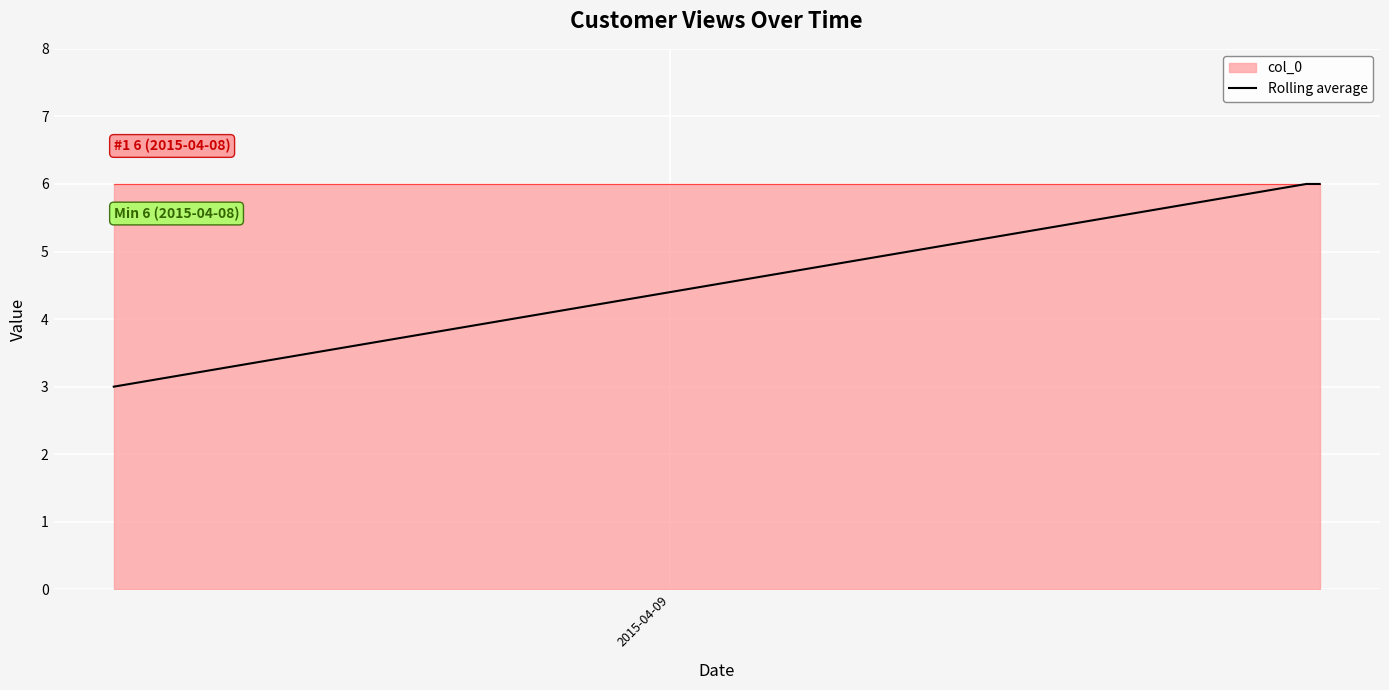

What is the highest value of the Rolling average series?

6